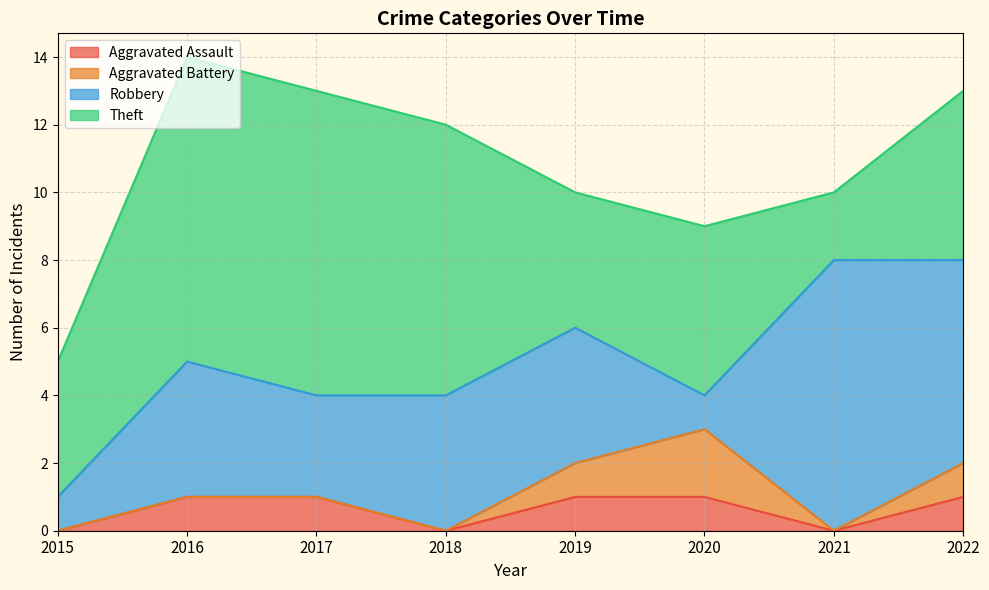

What is the value of the Aggravated Assault point at the 8th from the left?

1